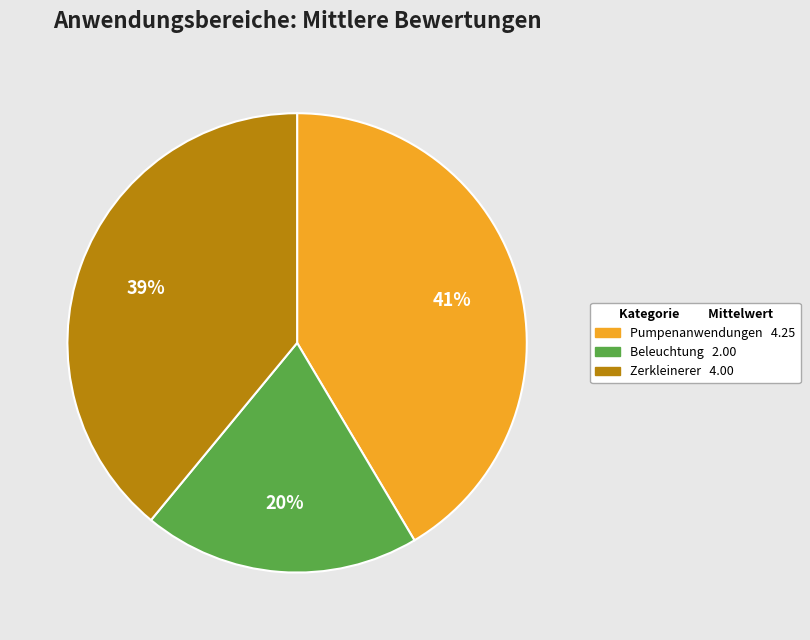

To the nearest percent, what is the average slice percentage?

33%